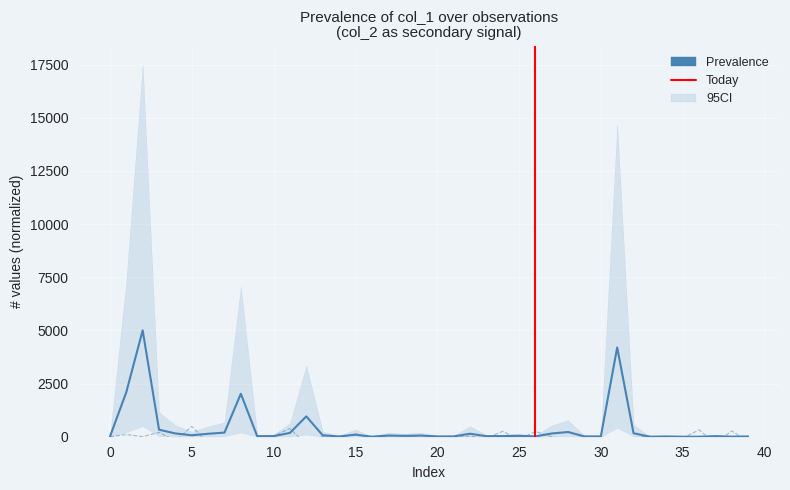

At how many categories does at least one series exceed 1626?

4